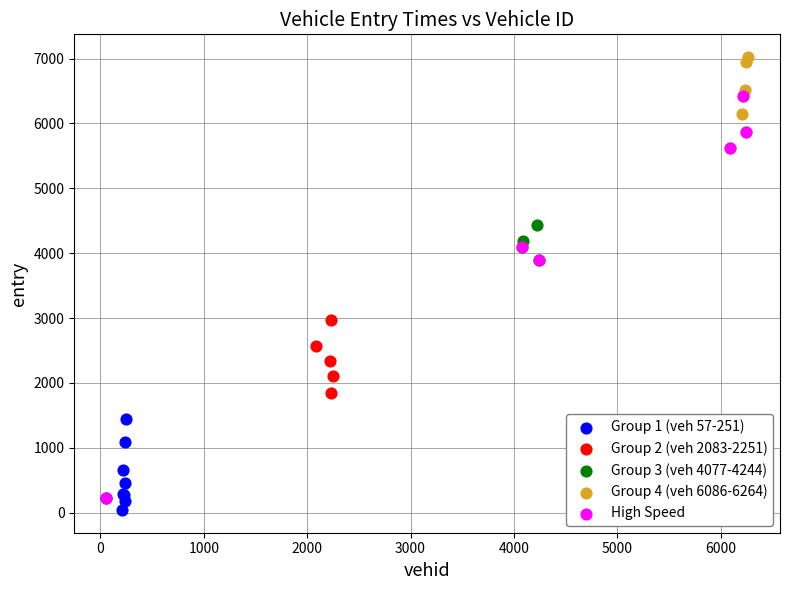

Which series contains the lowest Y value?

Group 1 (veh 57-251)